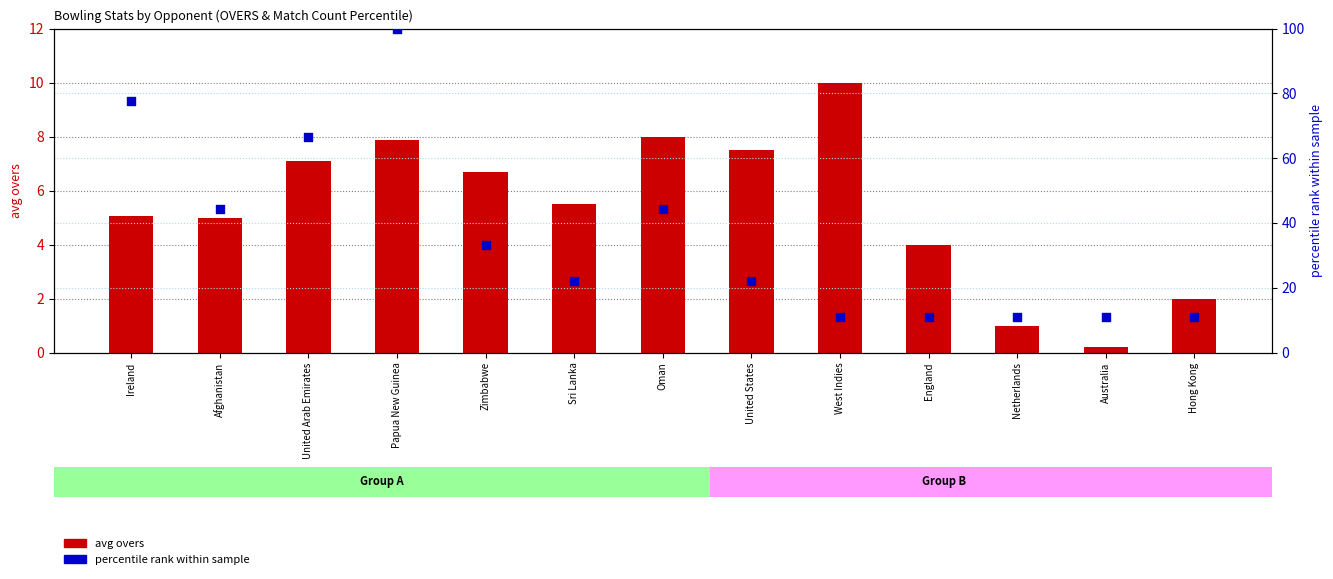

Which series contains the highest Y value?

percentile rank within sample